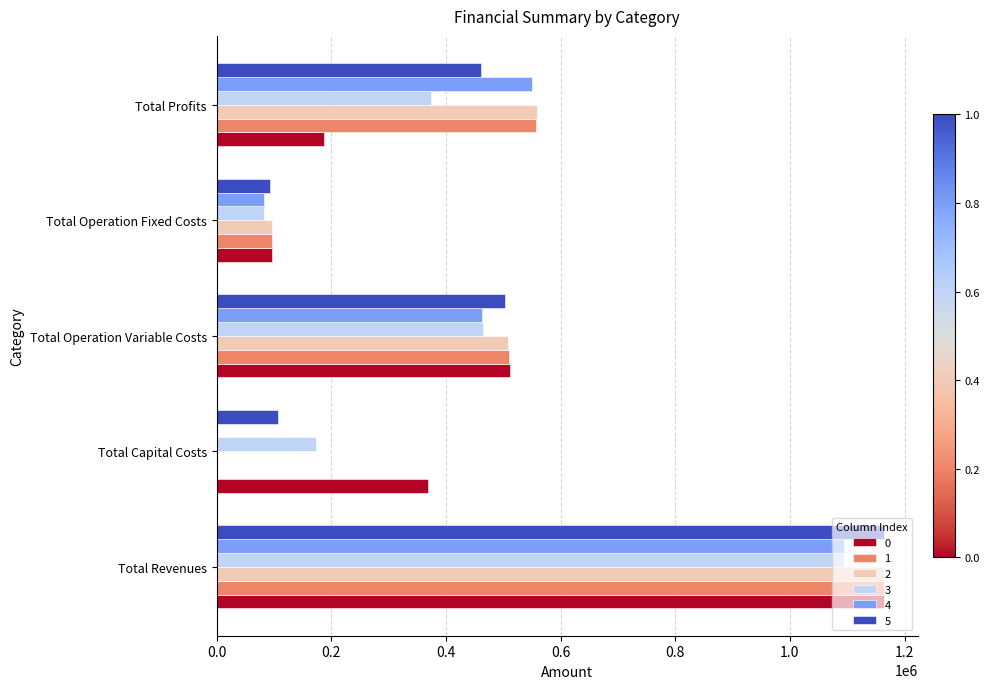

Is it true that 2 equals 908906.1 at Total Profits?

False